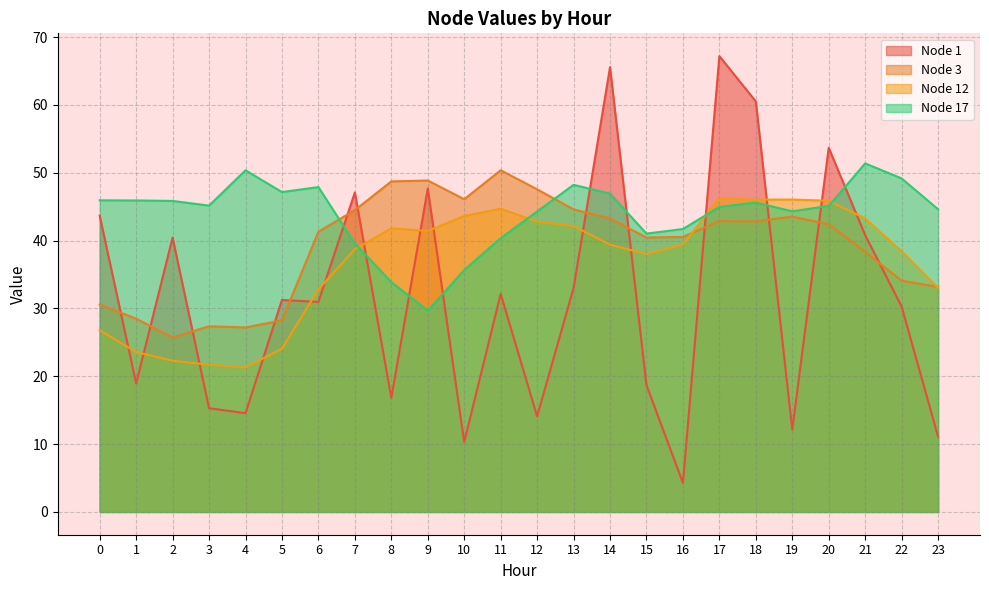

What are all the series names shown in the legend?

Node 1, Node 3, Node 12, Node 17